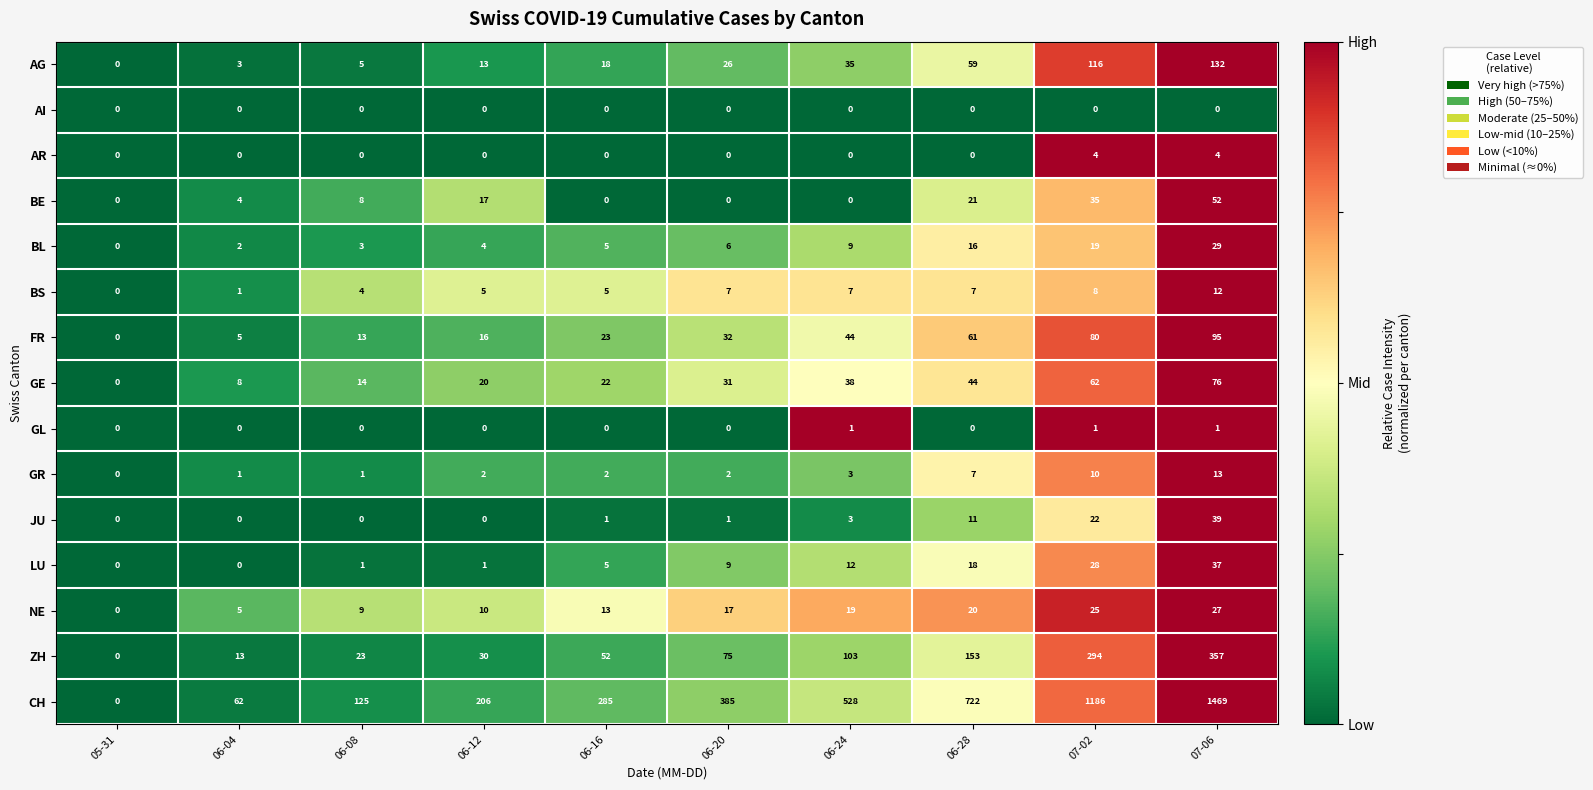

The GR series shows 0 at 05-31. True or false?

True